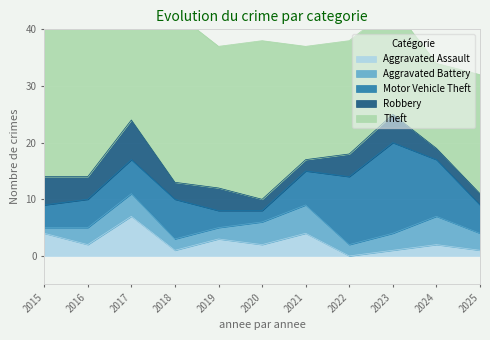

True or false: Aggravated Battery has more than 0 interior local peaks.

True